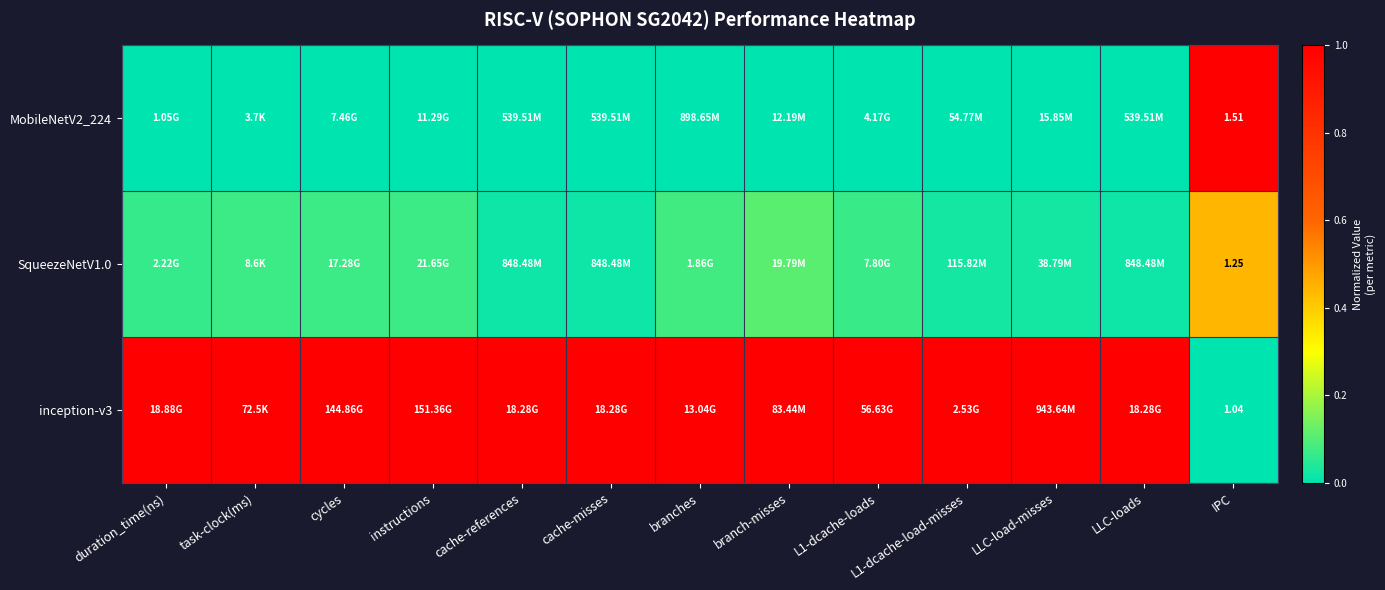

Which category has the lowest value in the MobileNetV2_224 series?

duration_time(ns)